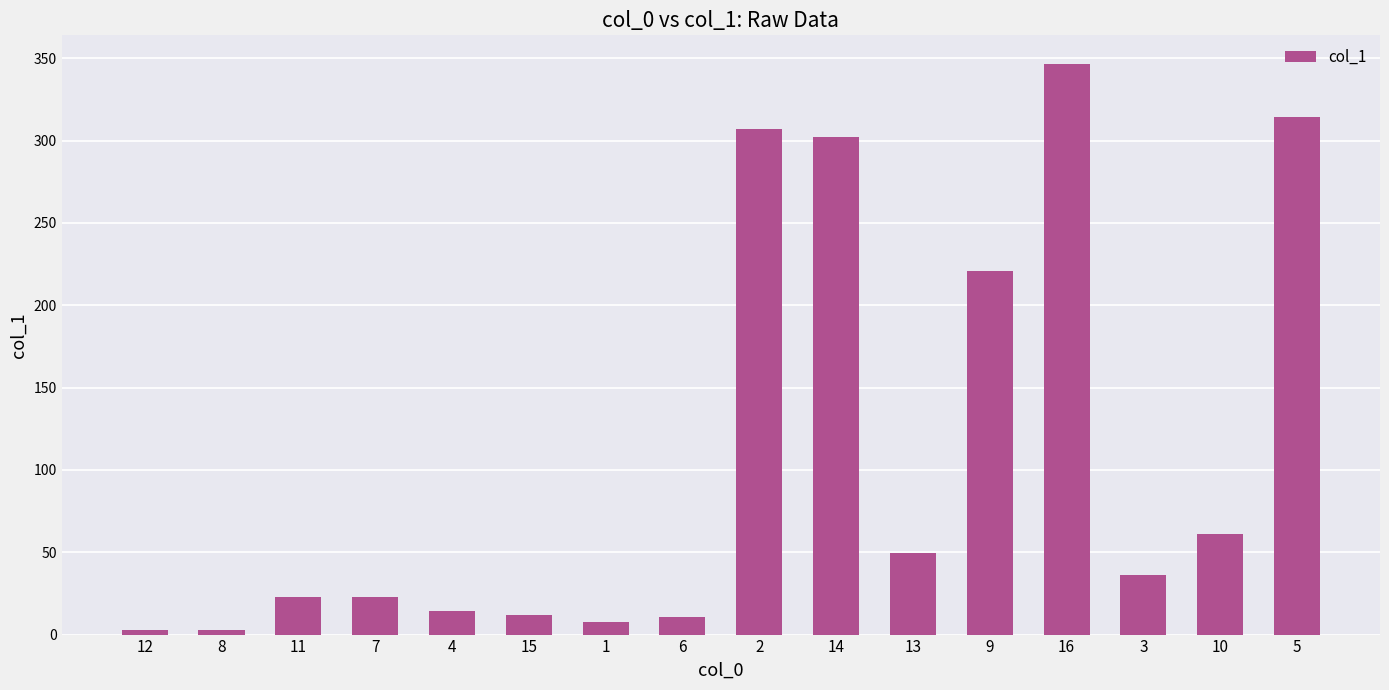

Where is the data nearest to the value 174?

9